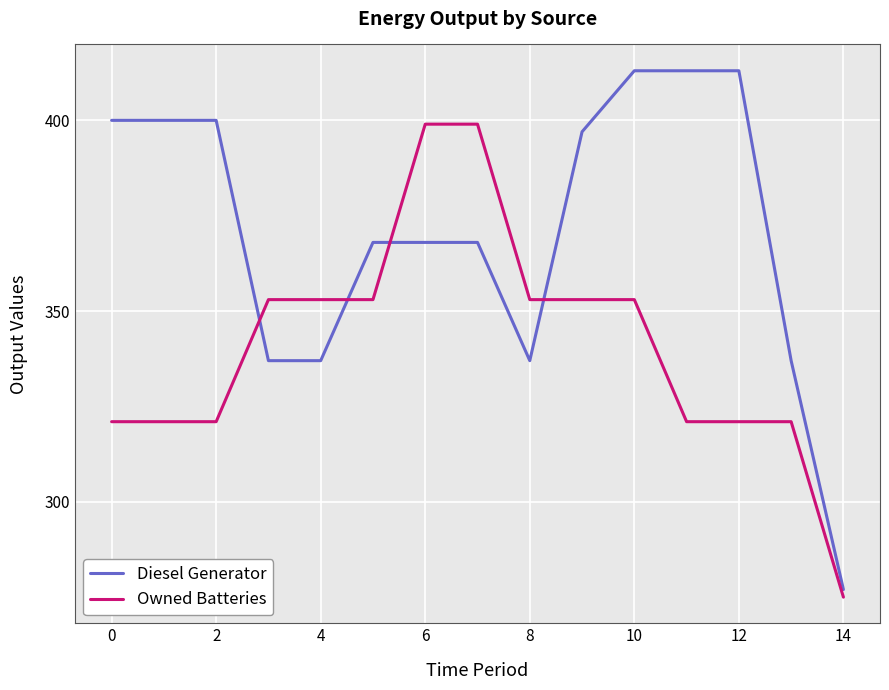

Rank the series by their average value, from highest to lowest.

Diesel Generator, Owned Batteries